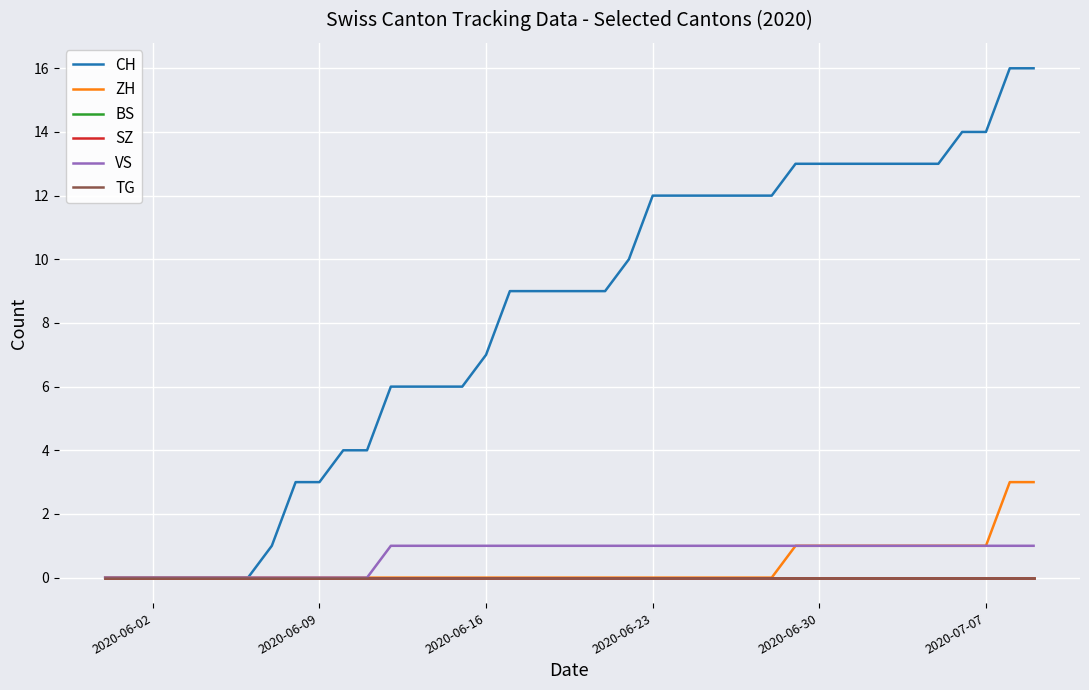

Does the chart have visible grid lines?

Yes